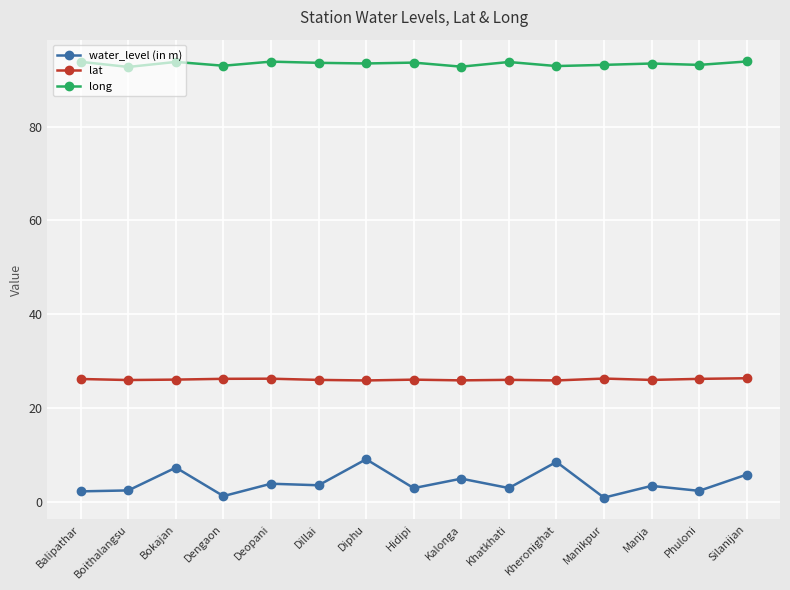

Rank the series by their maximum value, from lowest to highest.

water_level (in m), lat, long